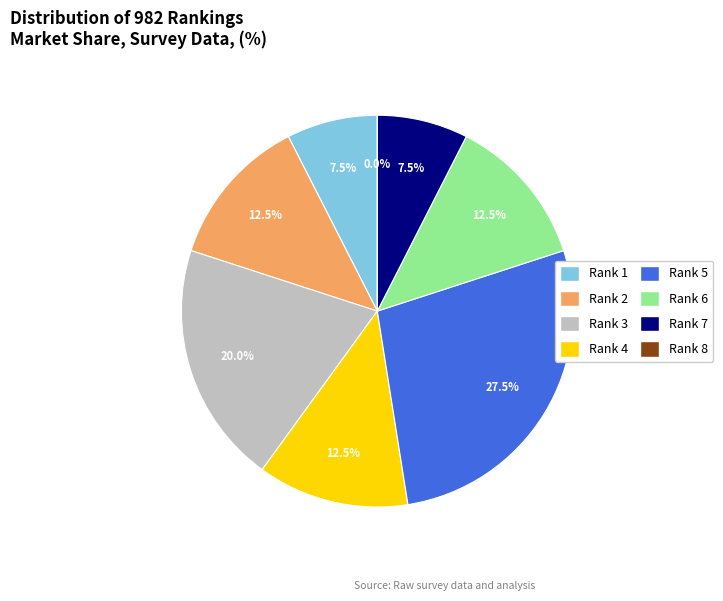

Do Rank 6 and Rank 8 together represent more than half of the pie?

No